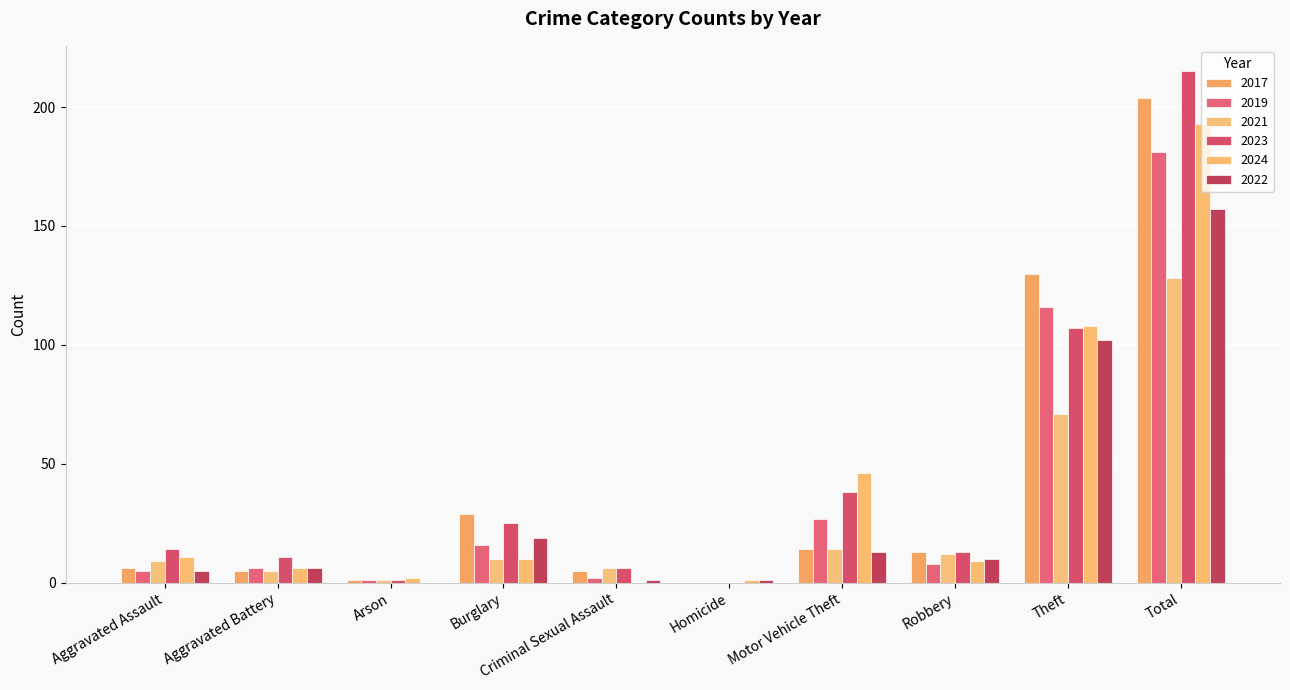

Where does the 2017 series first go above 13?

Burglary